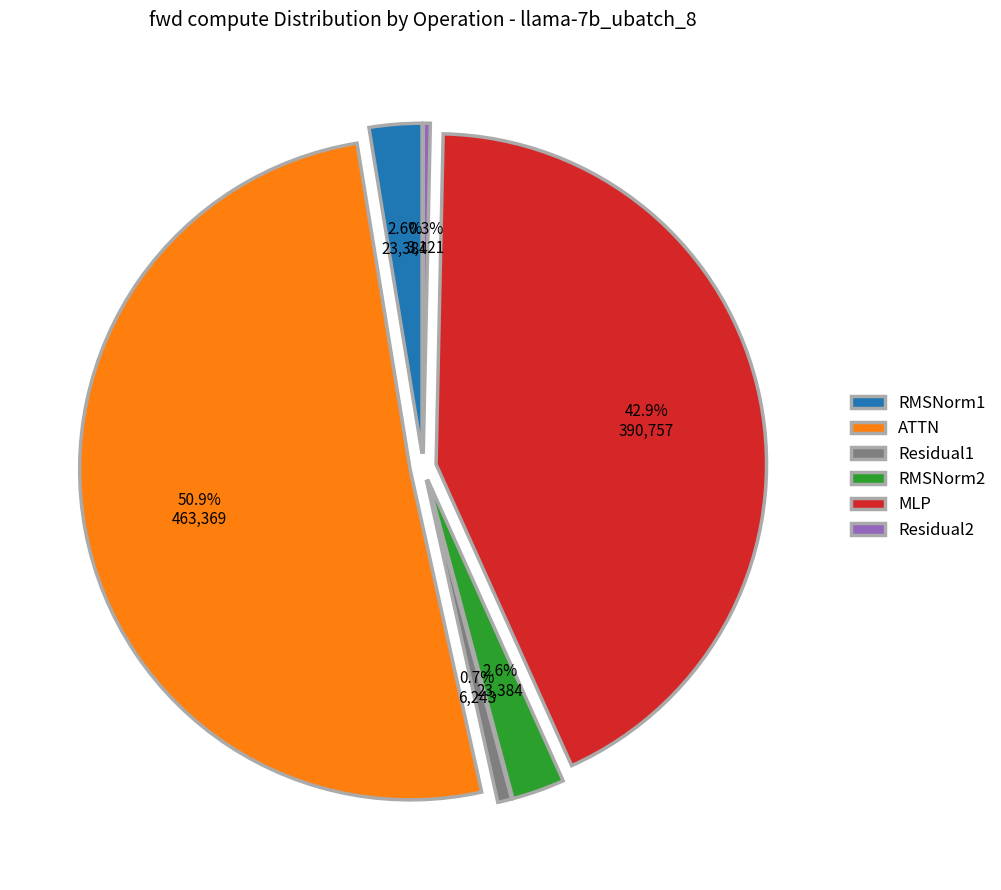

Count the number of slices in the pie.

6